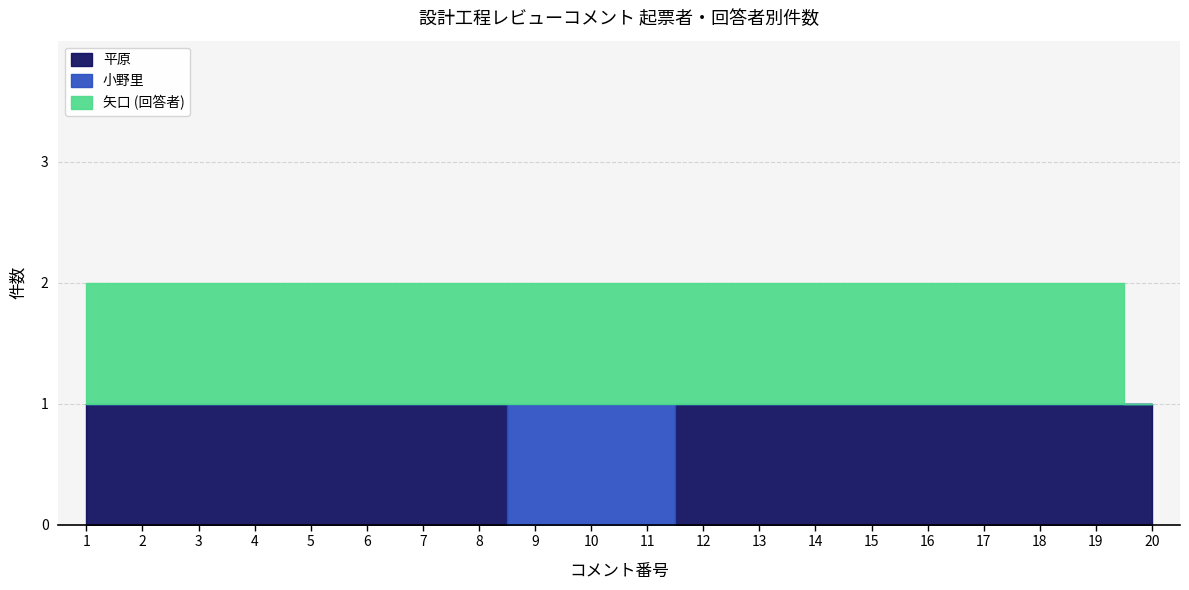

Reading left to right, what are all the values shown in this chart?

平原: 1	1	1	1	1	1	1	1	0	0	0	1	1	1	1	1	1	1	1	1
小野里: 0	0	0	0	0	0	0	0	1	1	1	0	0	0	0	0	0	0	0	0
矢口 (回答者): 1	1	1	1	1	1	1	1	1	1	1	1	1	1	1	1	1	1	1	0